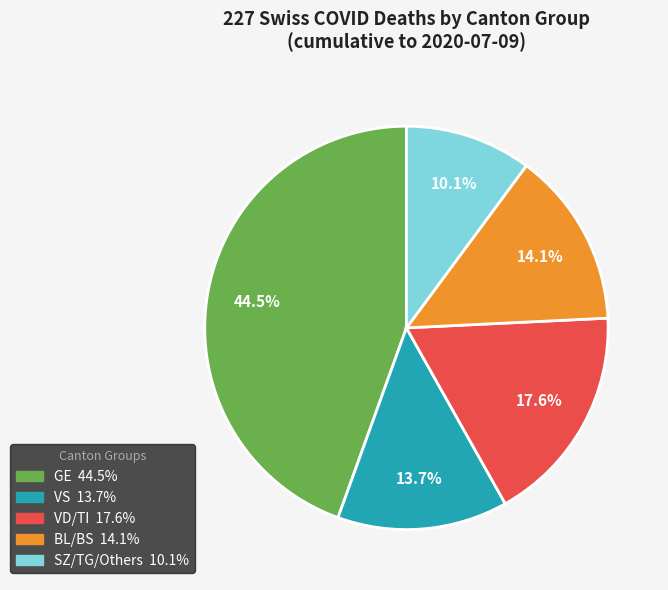

To the nearest percent, what is the average slice percentage?

20%